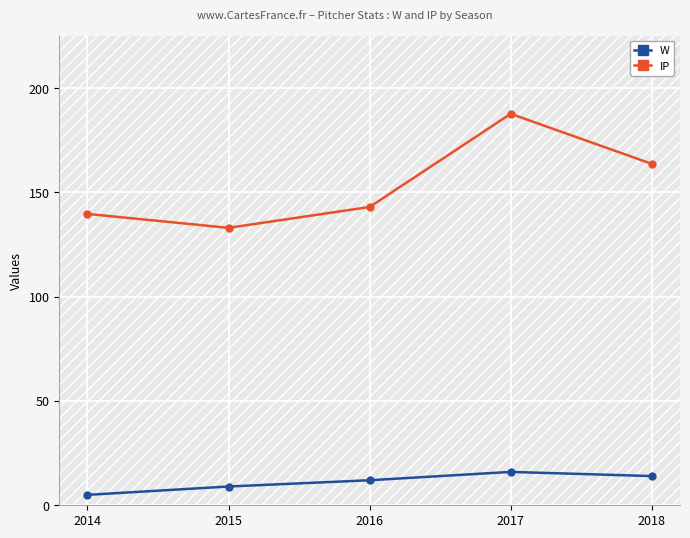

What is the average value of the IP series?

153.4